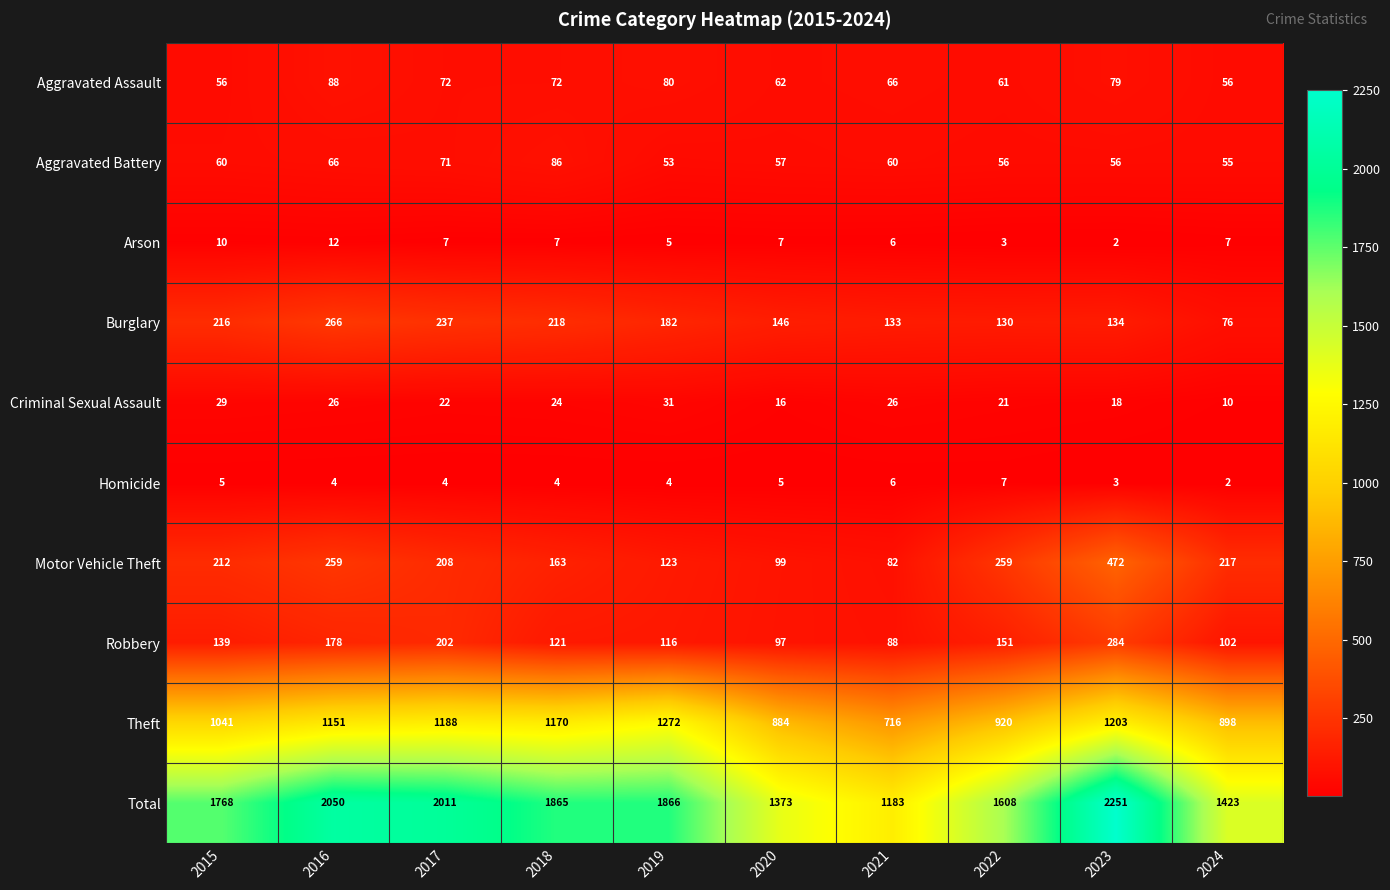

What is the total value across all series at 2020?

2746